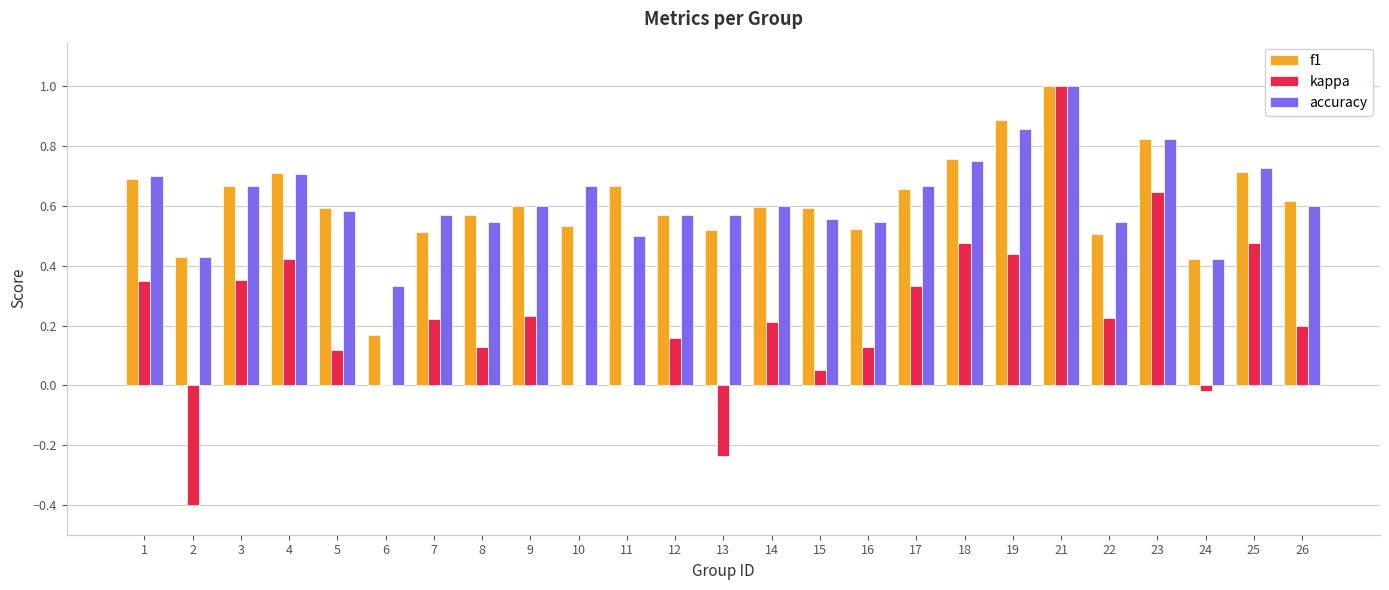

Is the value of f1 at 17 greater than the value of kappa at 15?

Yes